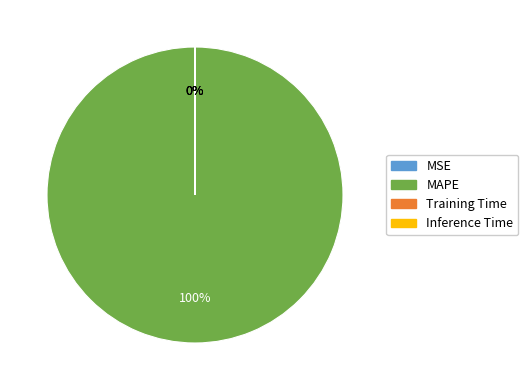

Is MAPE the majority of the pie?

Yes